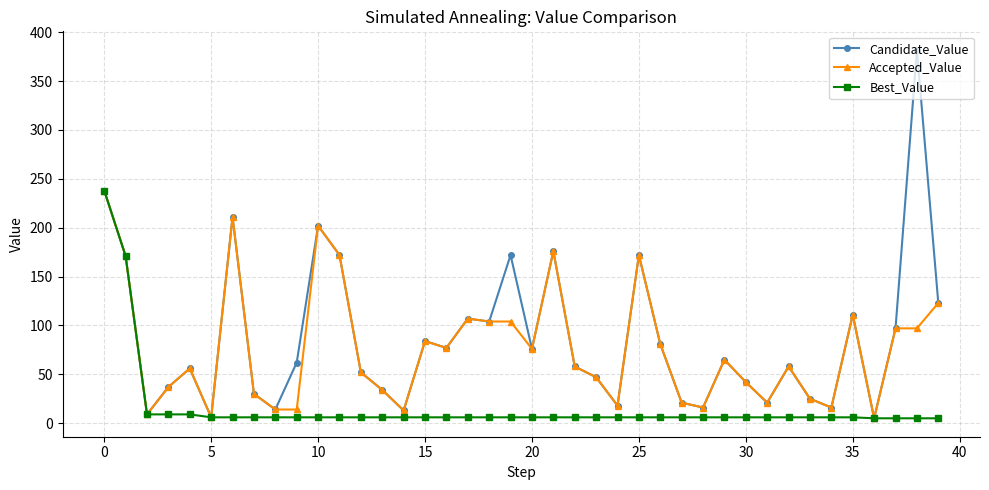

What is the greatest value displayed?

382